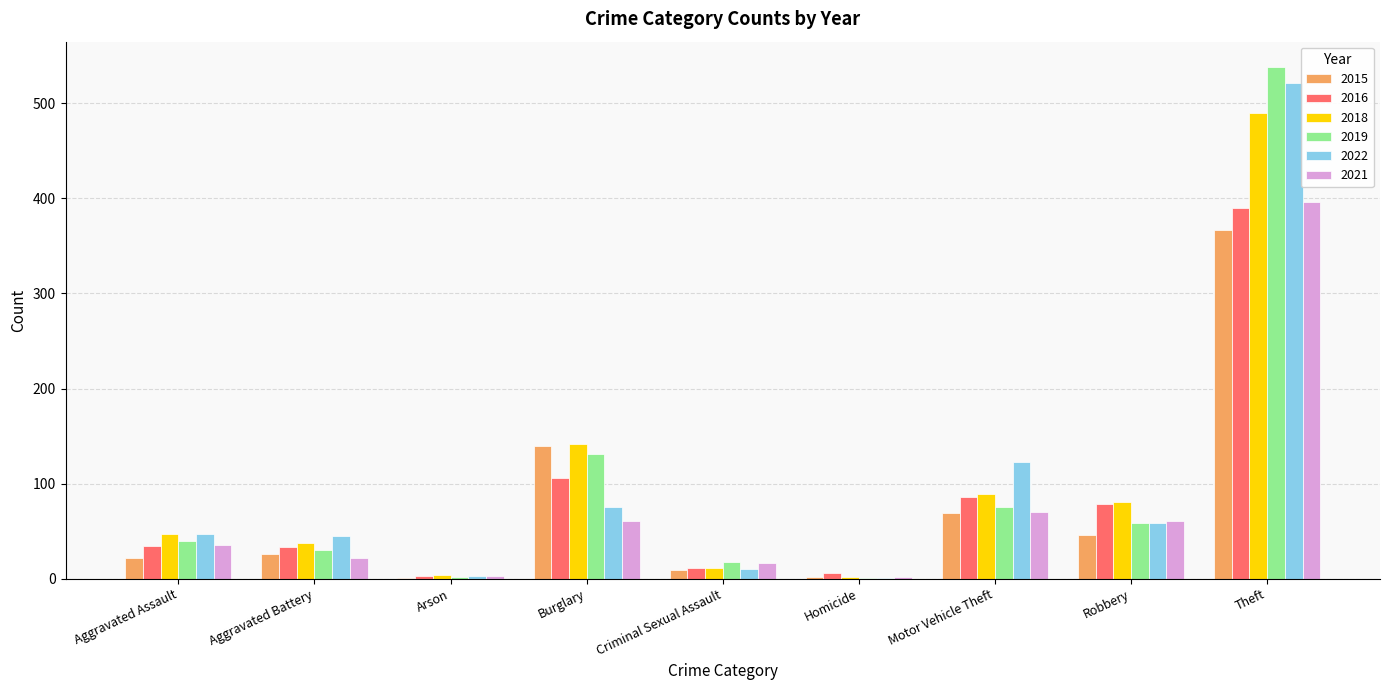

What is the total value across all series at Motor Vehicle Theft?

512